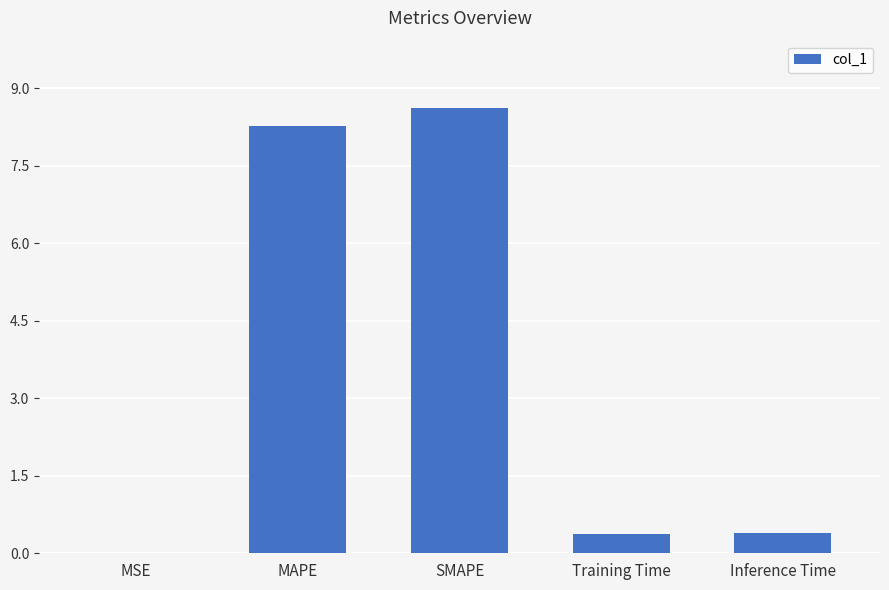

The value at Inference Time is 0.4. True or false?

True